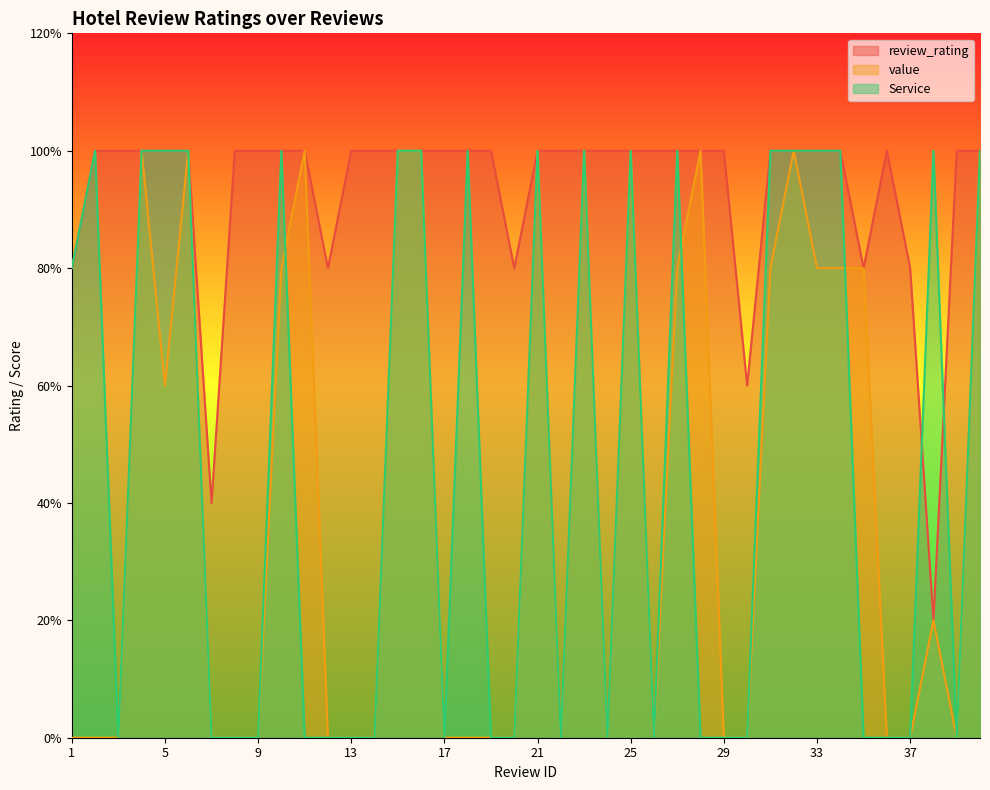

What is the total value across all series at 23?

15